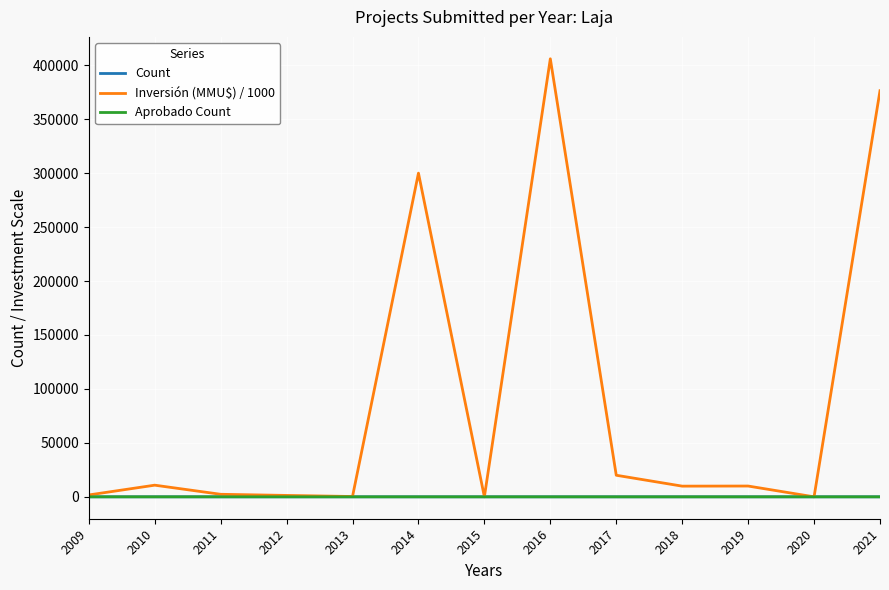

The value of Inversión (MMU$) / 1000 at 2017 is 20000. True or false?

True